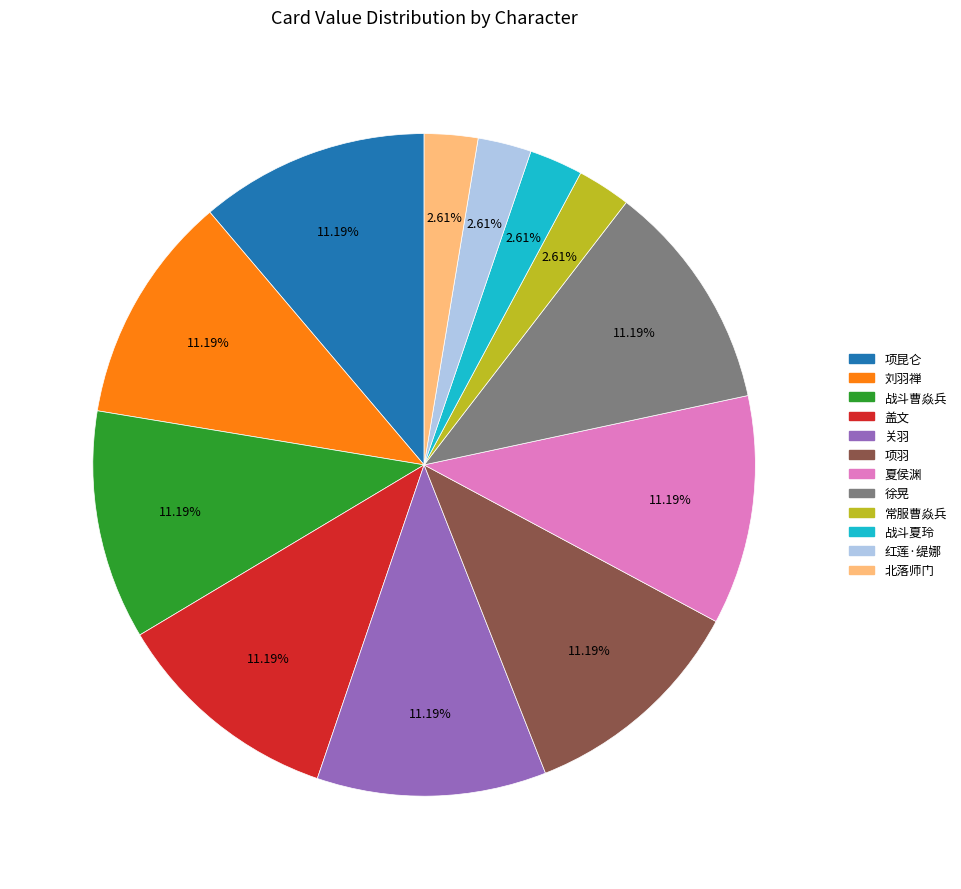

Is it true that 战斗夏玲 is 3% of the pie?

True